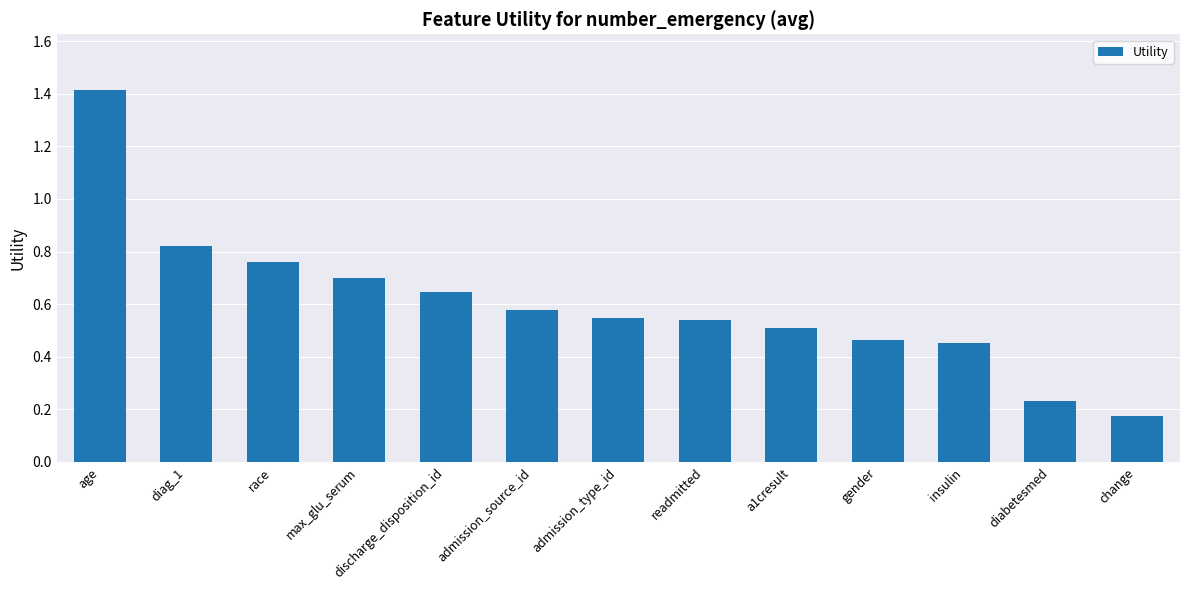

What is the greatest value displayed?

1.4